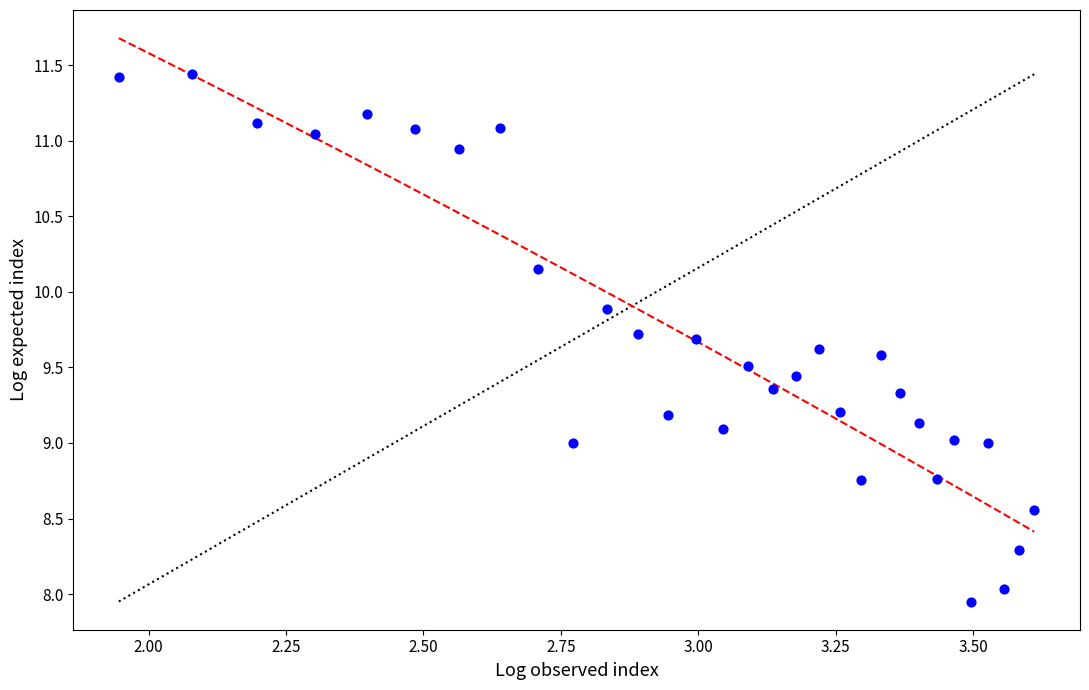

What is the range of X values (max minus min)?

1.7